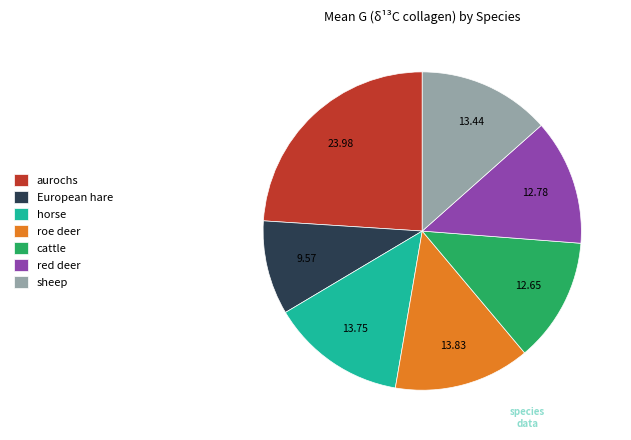

Does red deer represent more than half of the total?

No